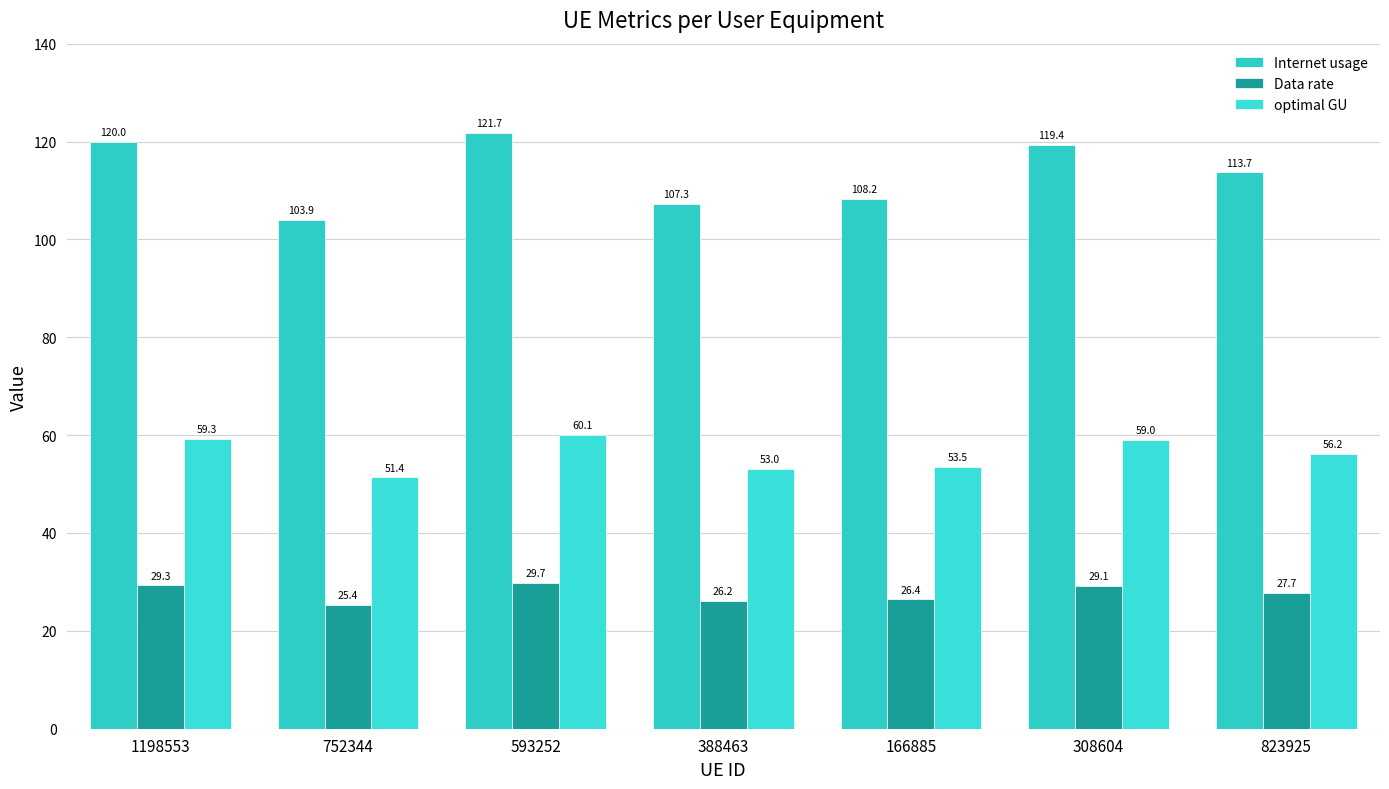

How many values in the optimal GU series exceed 56?

4